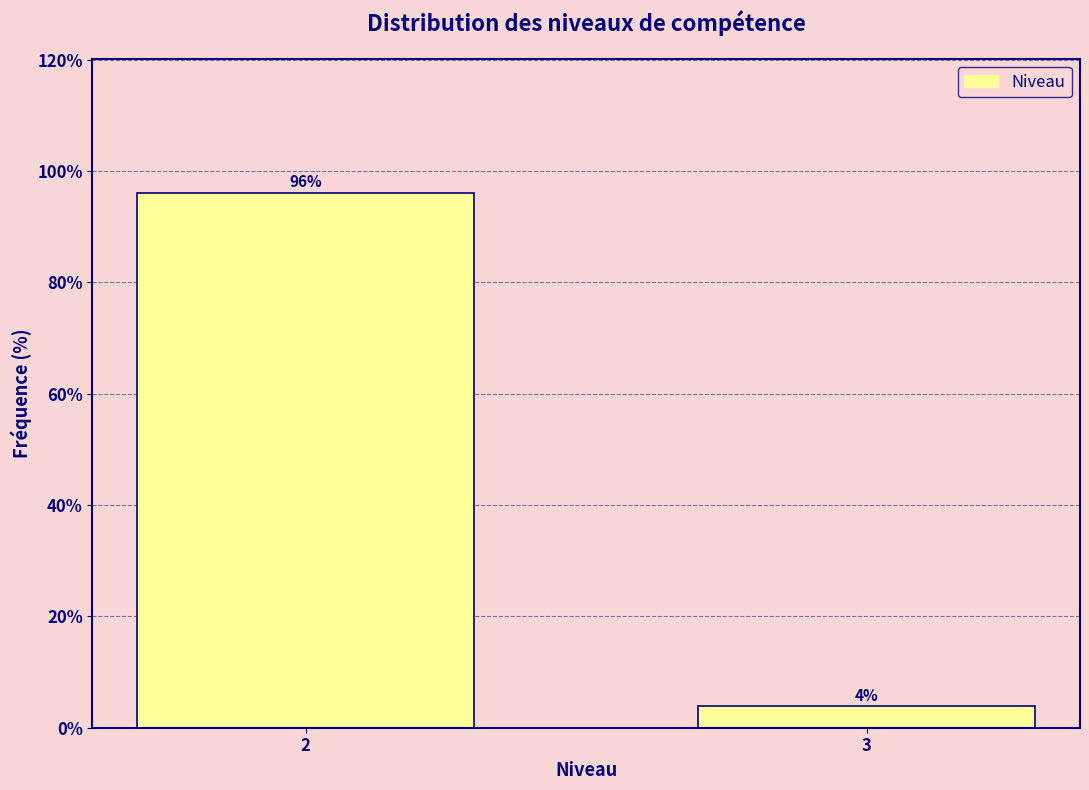

What is the sum of the values at 3 and 2?

100.0